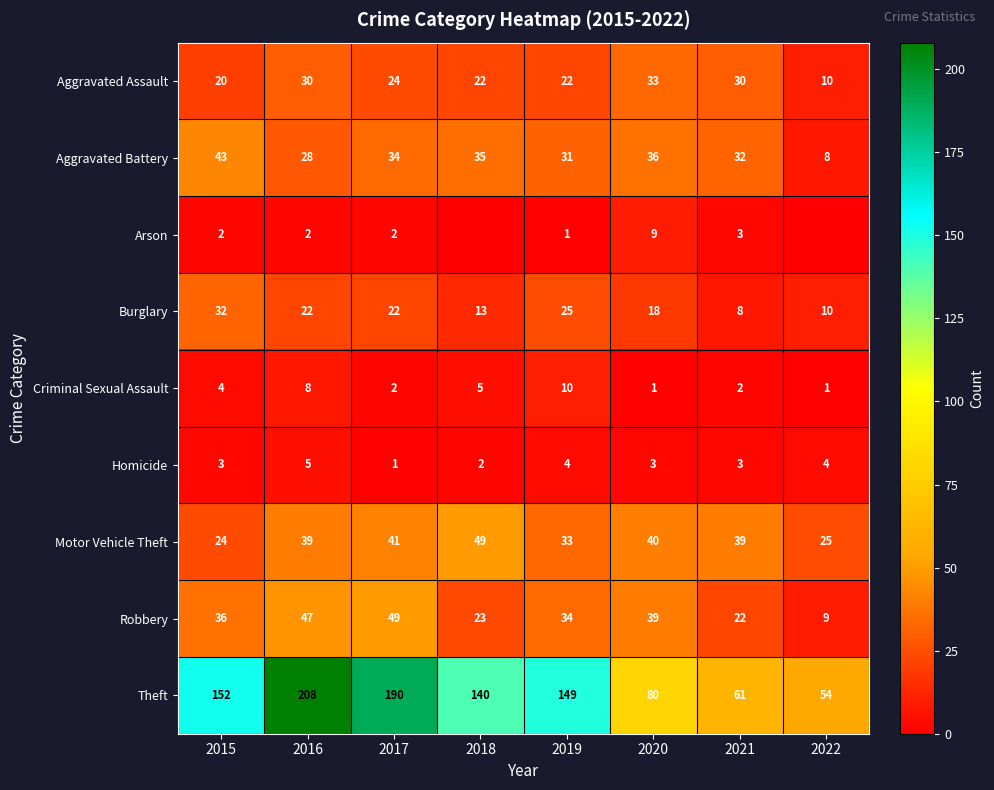

Which series changed the most between 2019 and 2020?

Theft